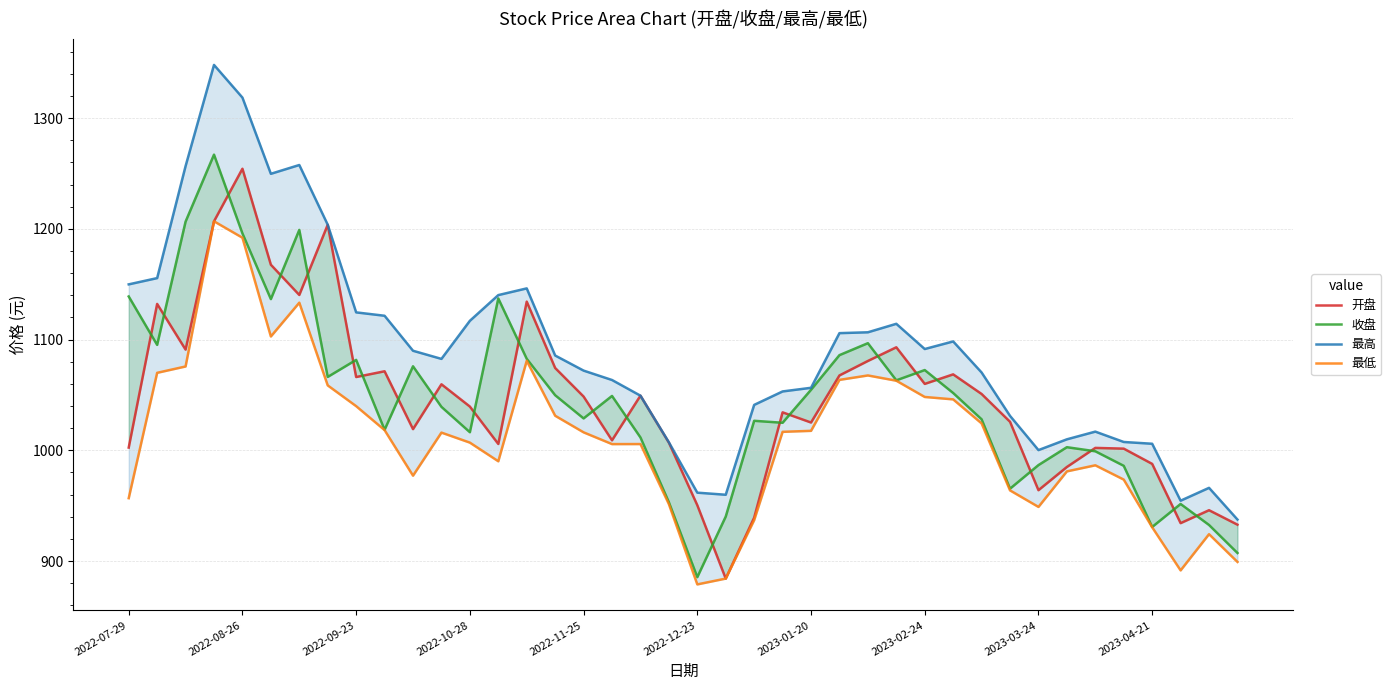

What are all the series names shown in the legend?

开盘, 收盘, 最高, 最低